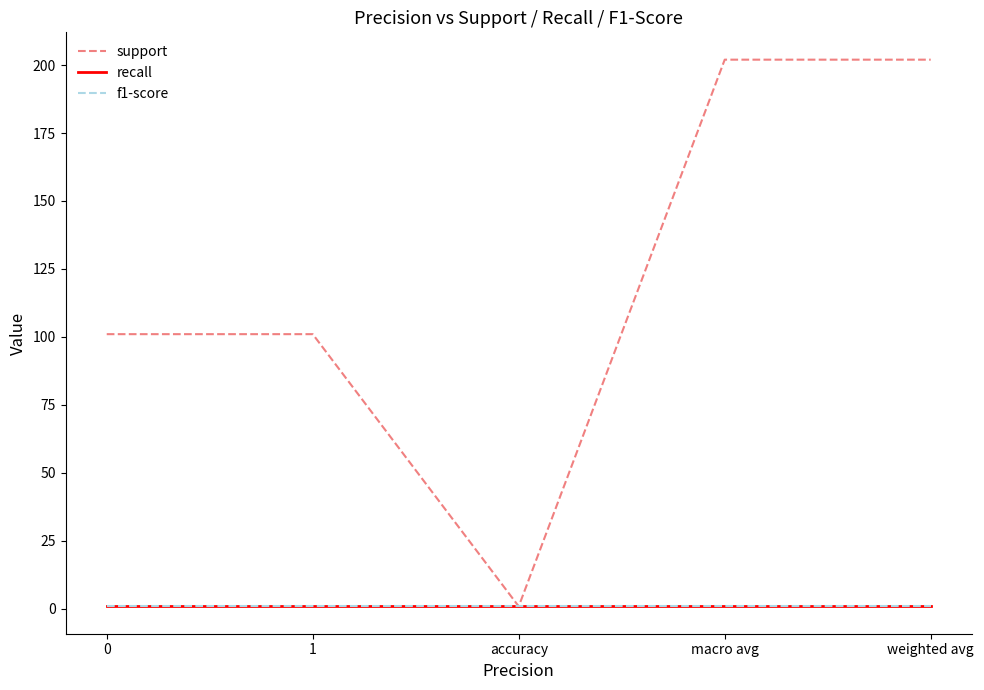

Does the chart have visible grid lines?

No